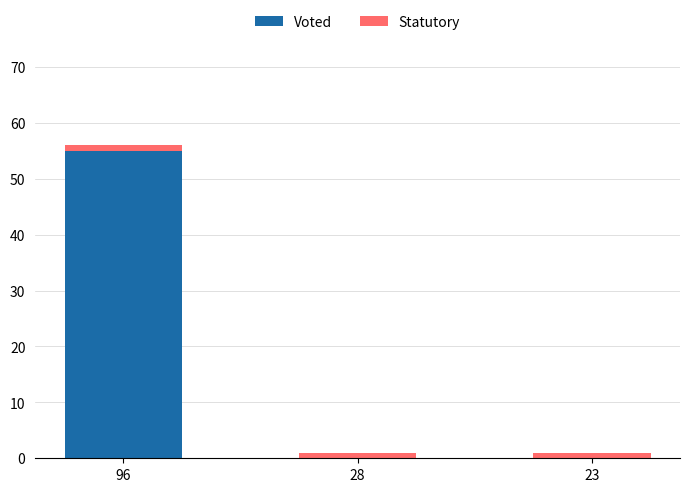

At which category is the sum across all series the highest?

96